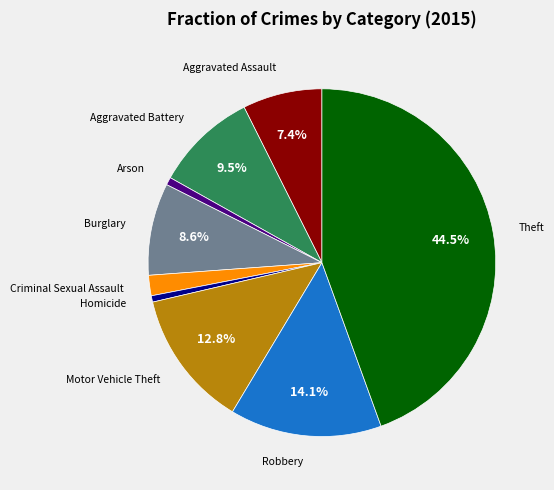

Count the number of slices in the pie.

9